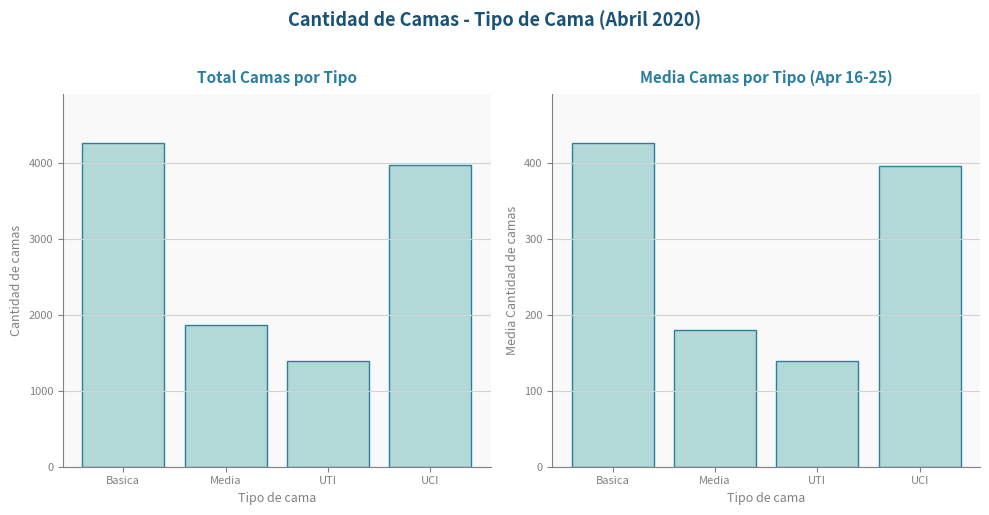

Reading left to right, extract all data points from this chart.

Cantidad de camas: 4263.0	1863.0	1390.0	3976.0
Media Cantidad de camas: 426.3	179.5	139.0	395.6